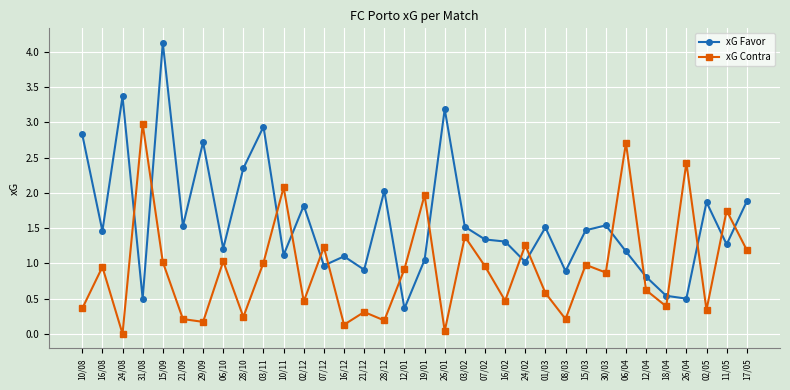

Is this an area chart (filled region under the line)?

No